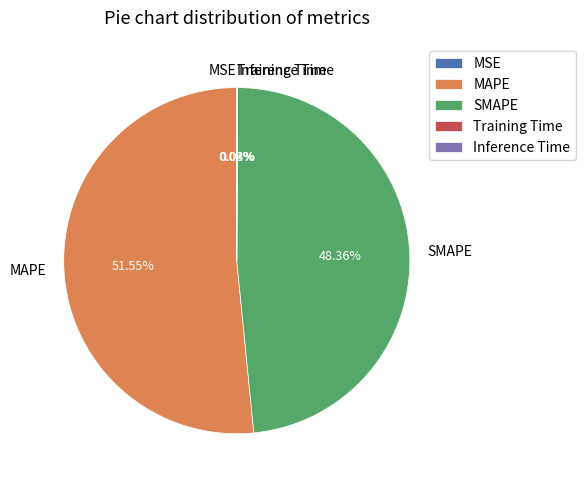

Which category has the biggest portion of the pie?

MAPE